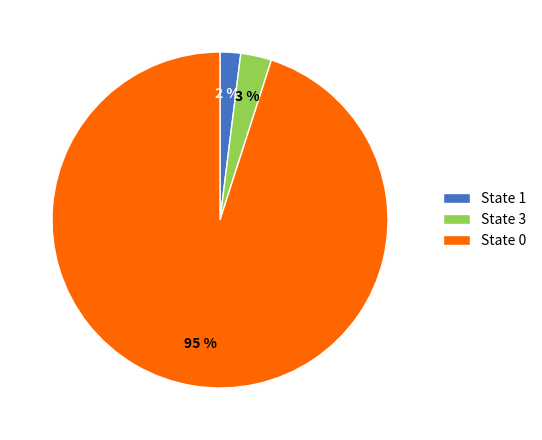

How many segments does this pie chart have?

3